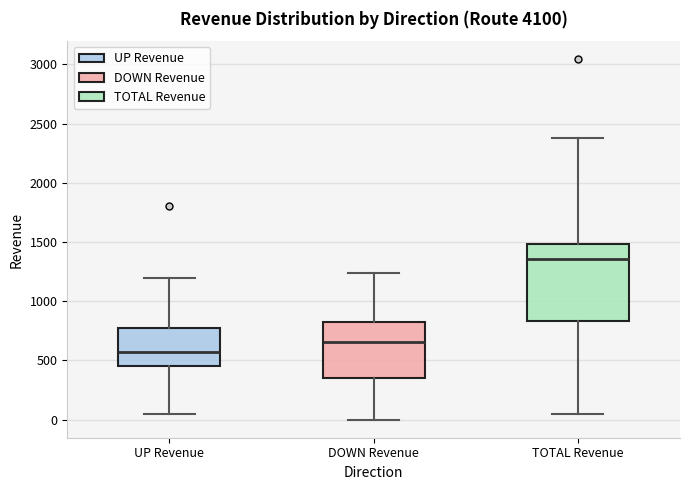

Where is the upper edge of the box for TOTAL Revenue on the y-axis? The values are not printed on the chart, so give them approximately, as read against the axis.

1500